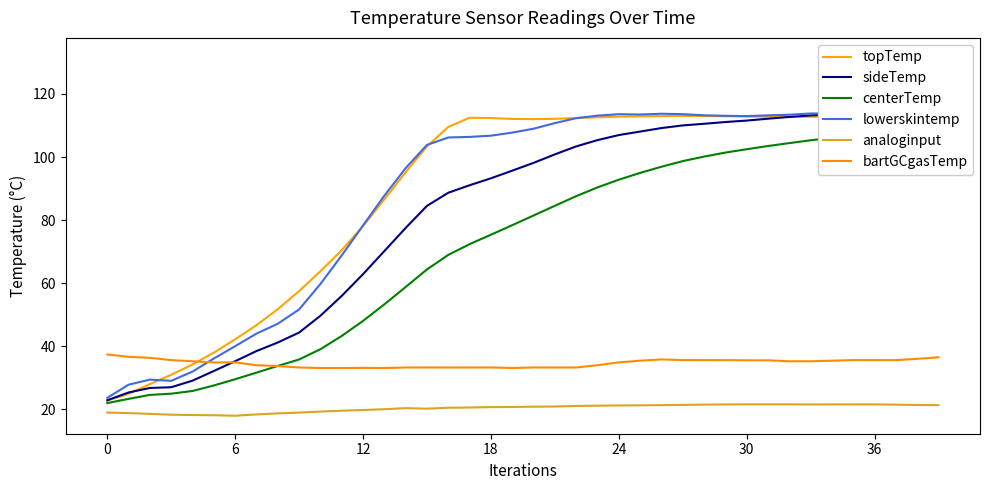

The value of sideTemp at 17 is 135.5. True or false?

False